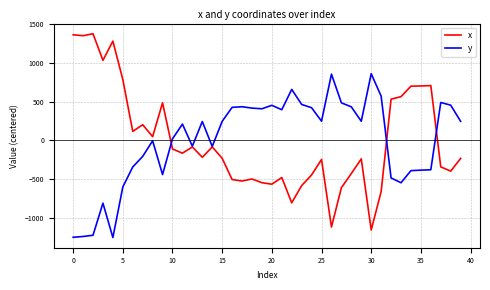

What is the greatest value displayed?

1379.8